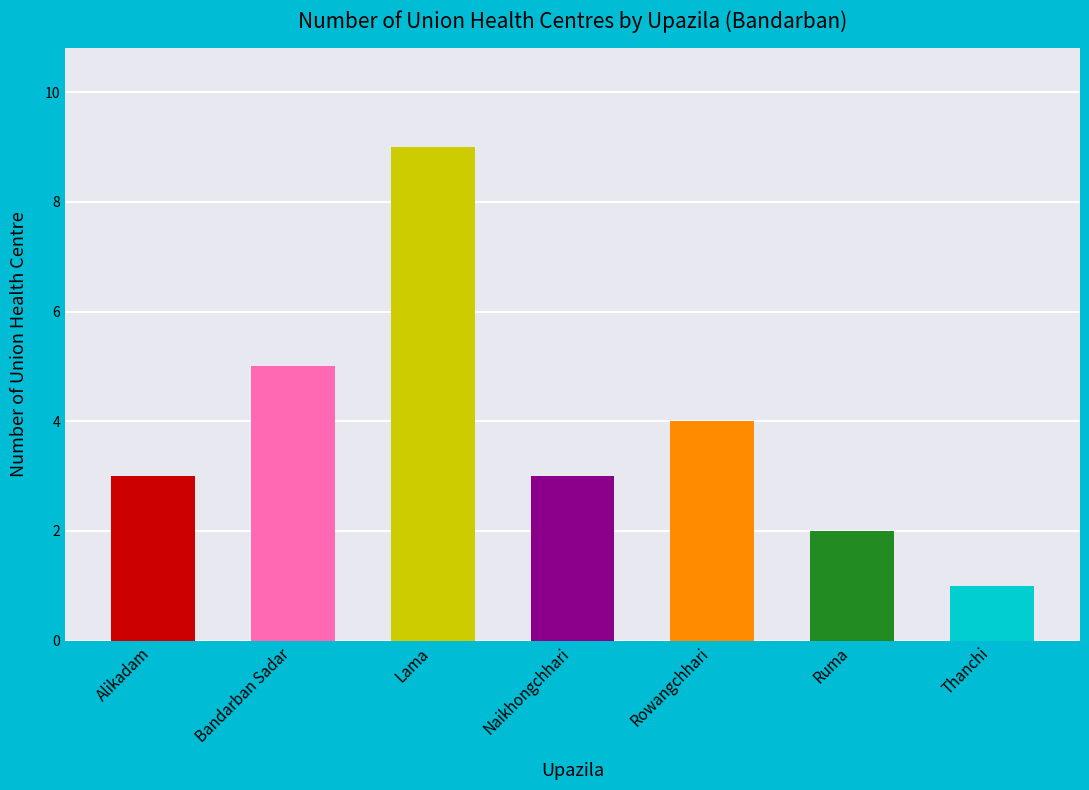

What position from the left is Naikhongchhari?

4